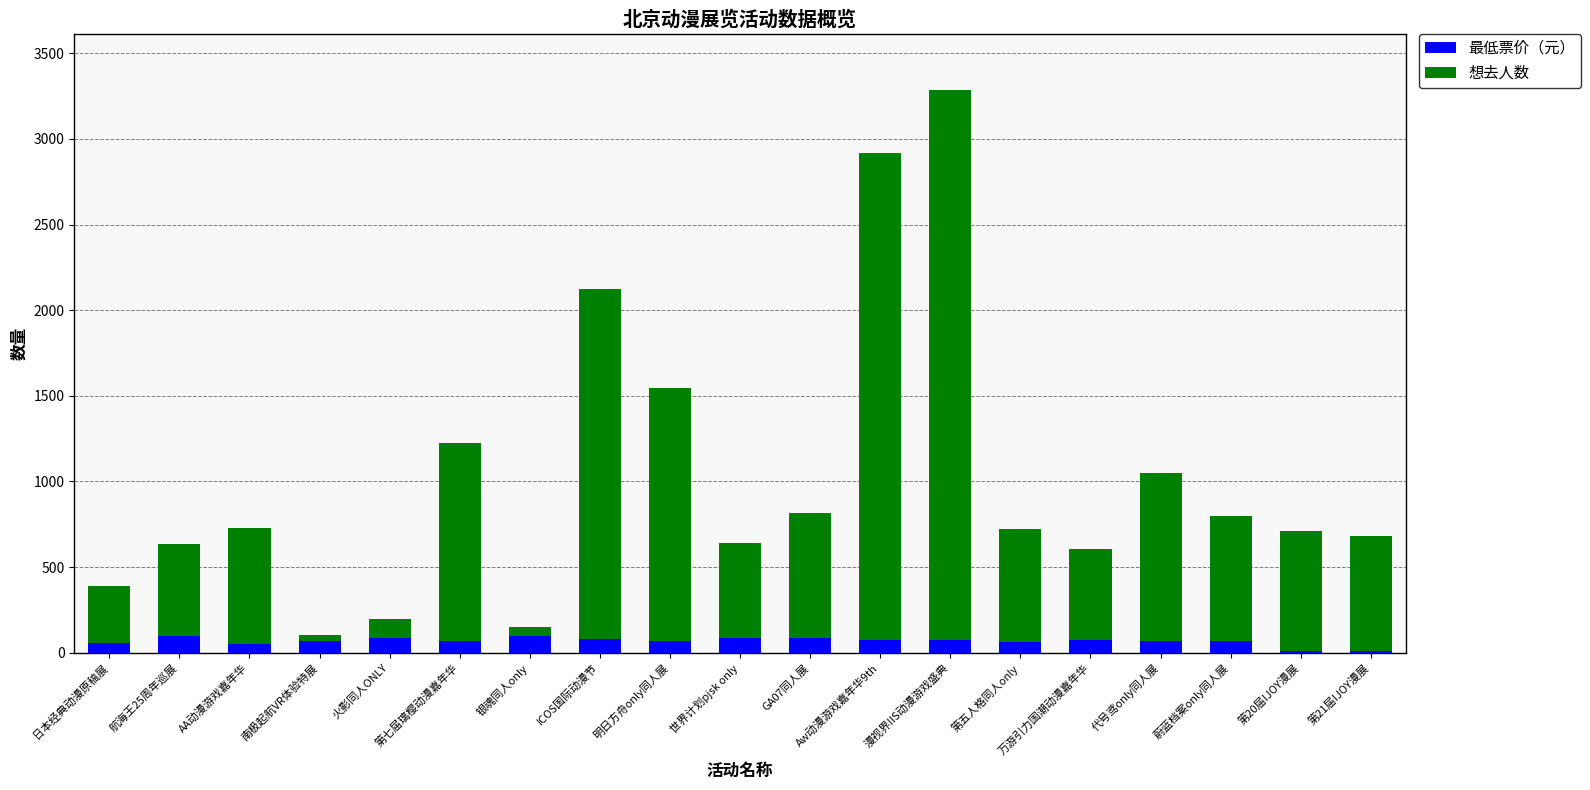

What is the sum of all 最低票价（元） values?

1284.6